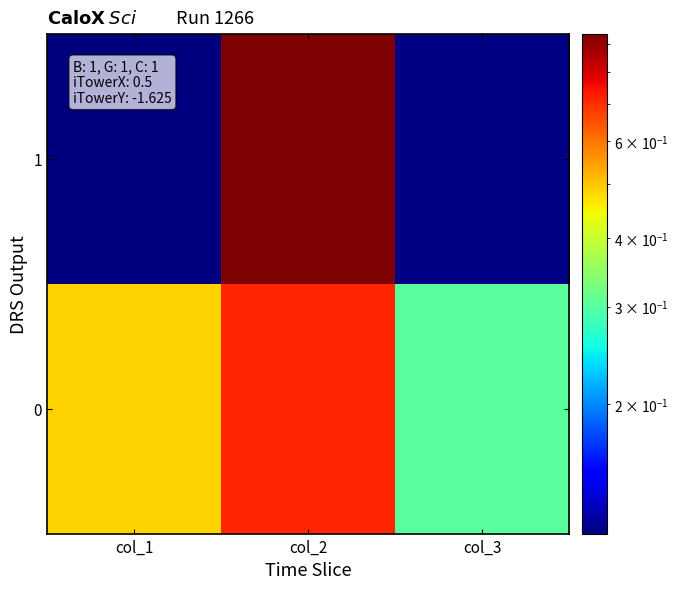

Rank the series at col_3 from highest to lowest value.

0, 1